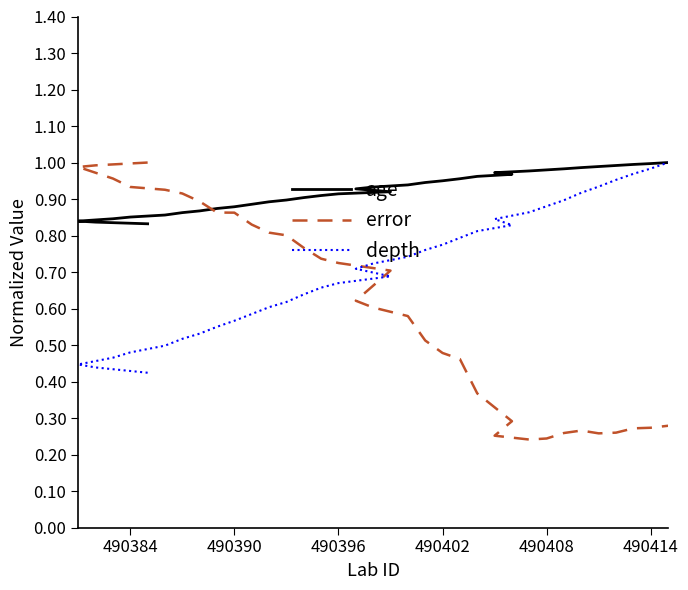

How many interior local valleys does the error series have?

2